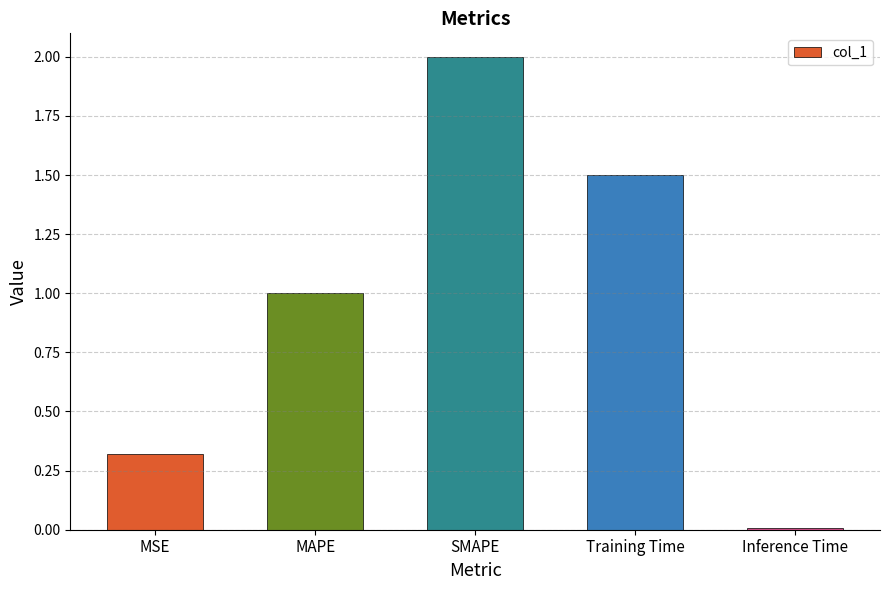

Between MAPE and MSE, which is larger?

MAPE